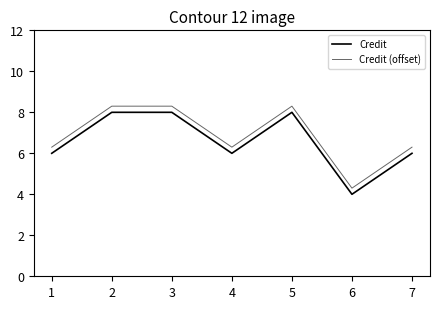

Does the chart display data point markers on the line(s)?

No